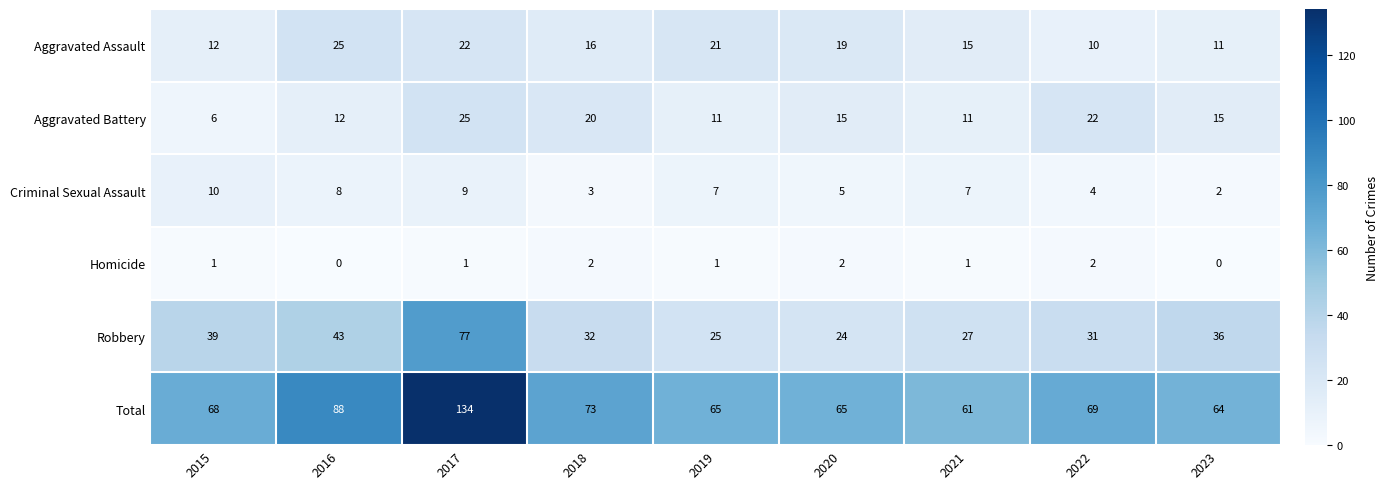

What is the difference between the maximum and minimum values in the Aggravated Assault series?

15